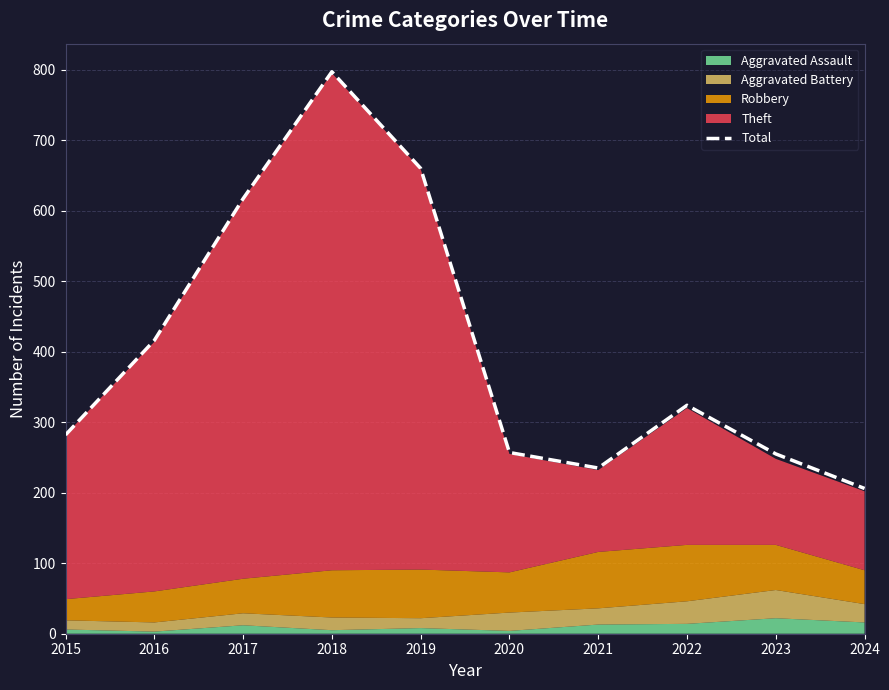

Is it true that the value at 2023 is 383?

False